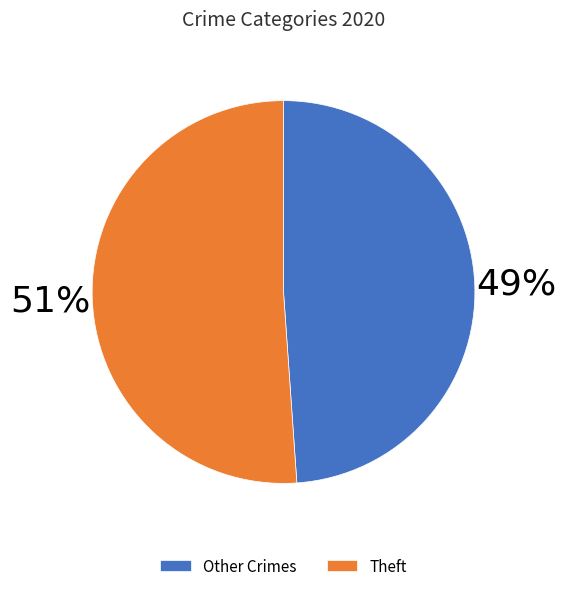

Is there any slice that represents more than half of the pie?

Yes